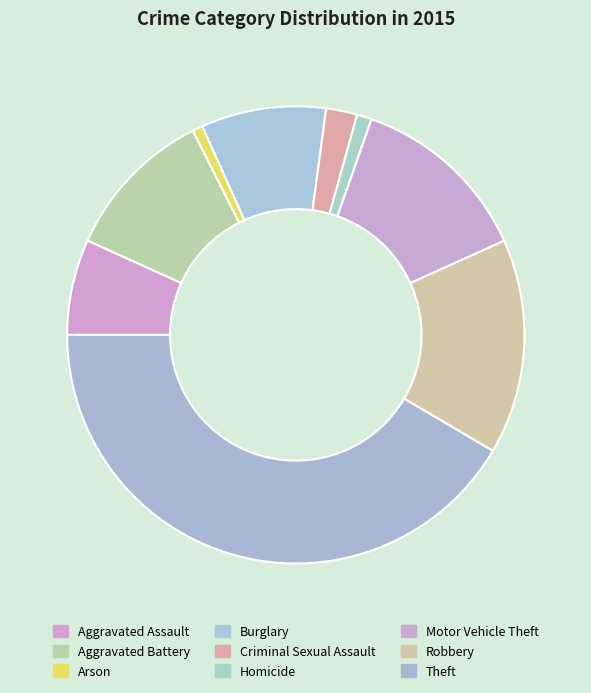

Count the number of slices in the pie.

9